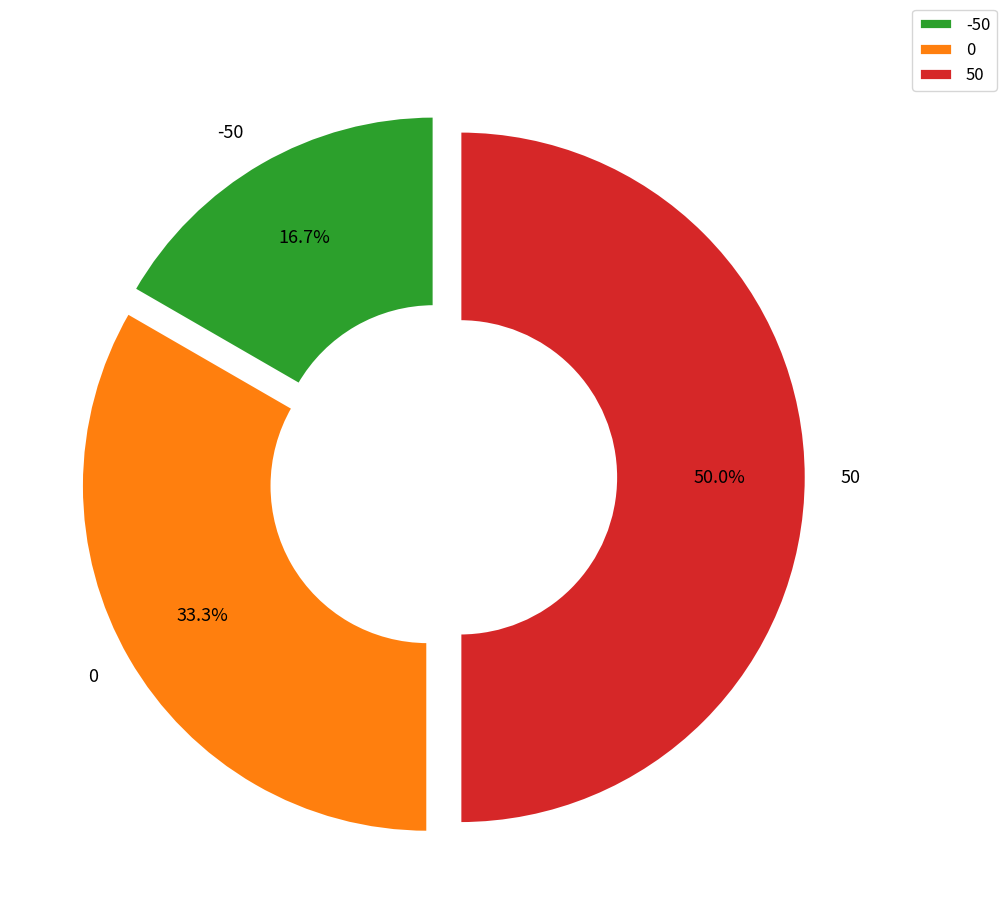

To the nearest percent, what is the difference between the largest and smallest slice percentages?

33%